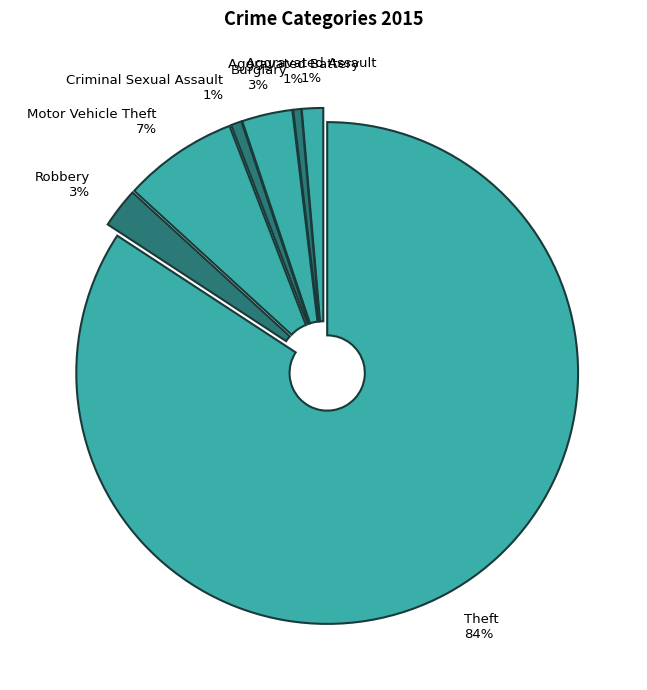

Is it true that Aggravated Assault is 1% of the pie?

True